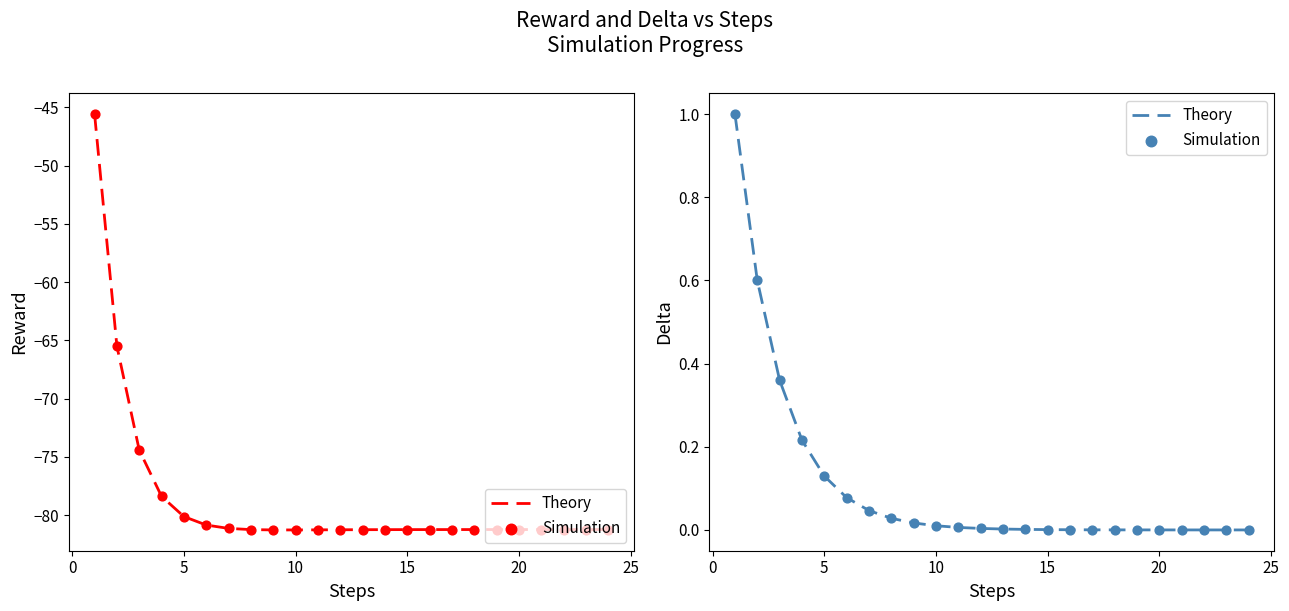

Which series contains the highest Y value?

Theory